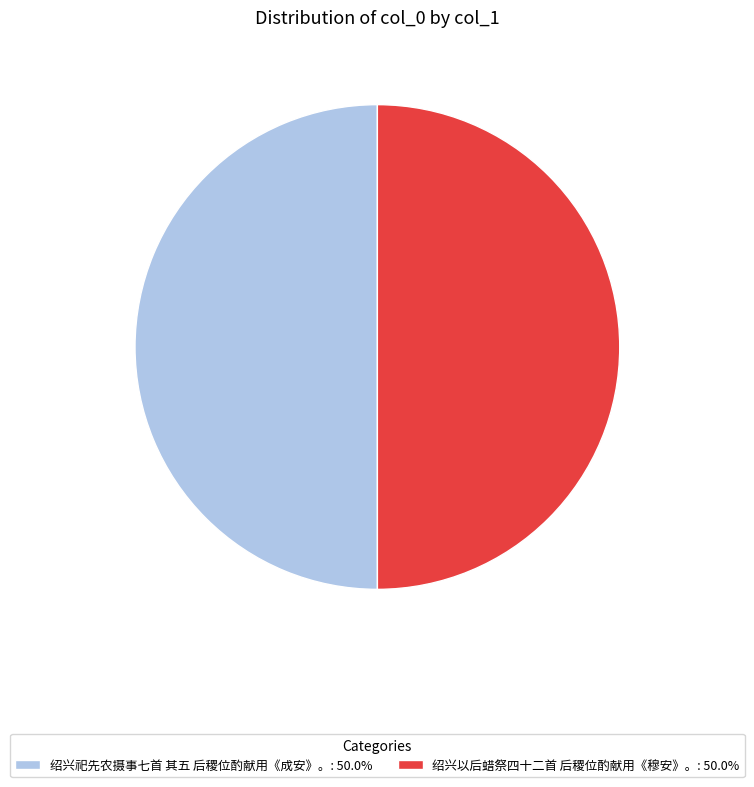

Combined, do 绍兴以后蜡祭四十二首 后稷位酌献用《穆安》。: 50.0% and 绍兴祀先农摄事七首 其五 后稷位酌献用《成安》。: 50.0% account for over 50%?

Yes